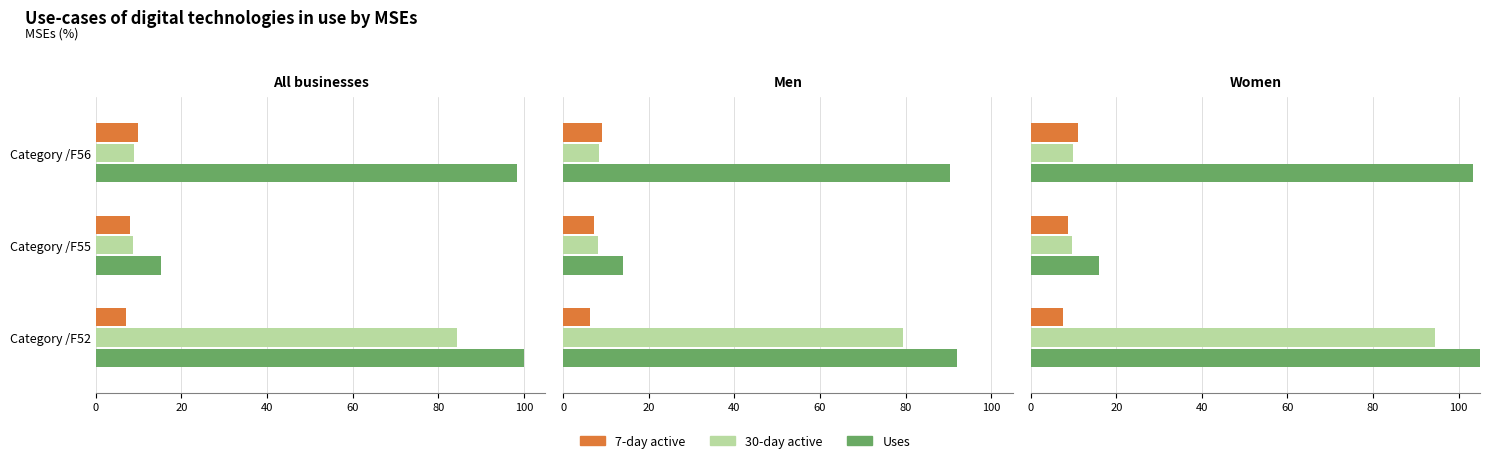

The value of Uses at Category /F56 is 34.4. True or false?

False